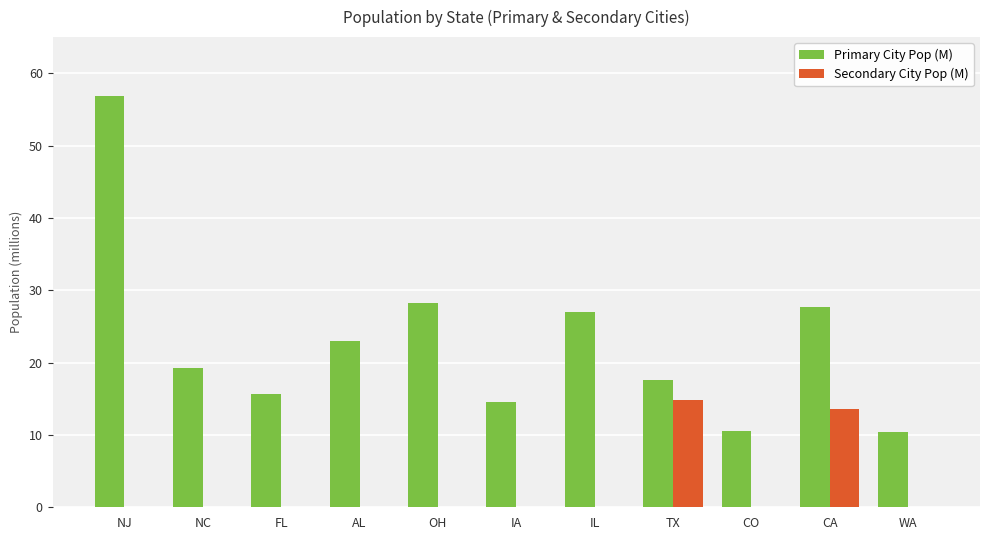

What is the greatest value displayed?

56.9